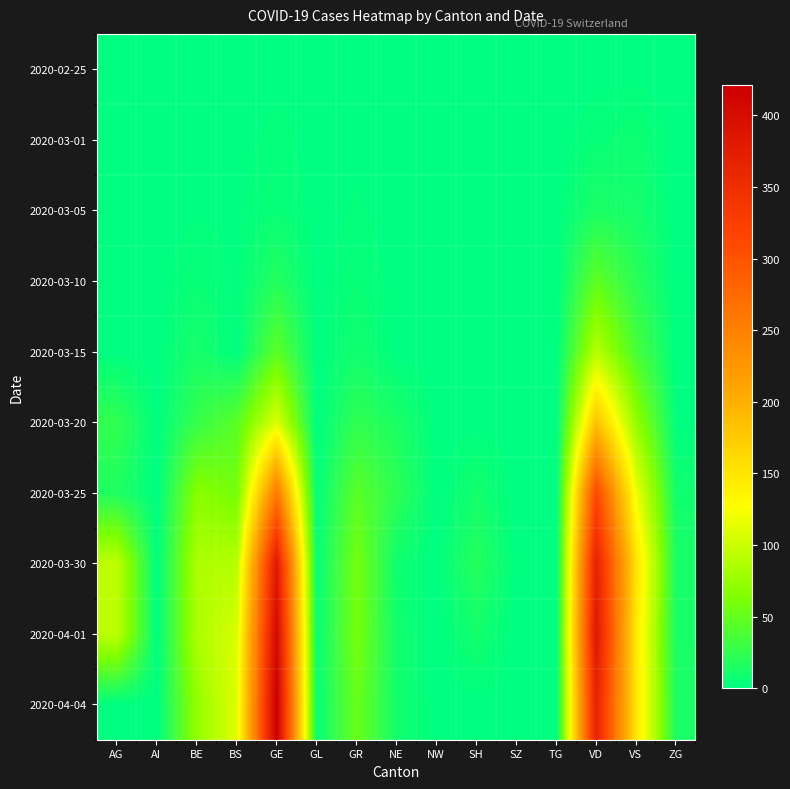

At GE, list the series in order from largest to smallest.

2020-04-04, 2020-04-01, 2020-03-30, 2020-03-25, 2020-03-20, 2020-03-15, 2020-03-10, 2020-03-05, 2020-03-01, 2020-02-25